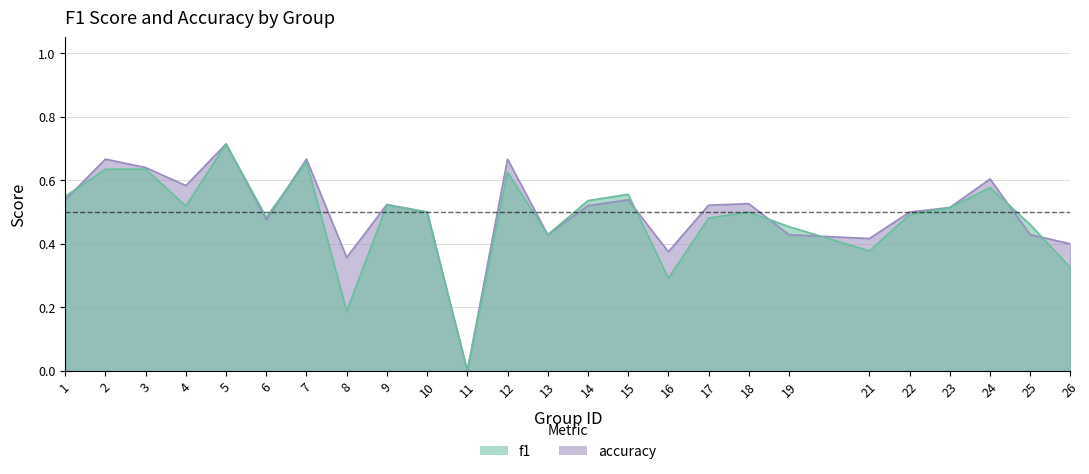

What is the value of the accuracy point at the 15th from the left?

0.5